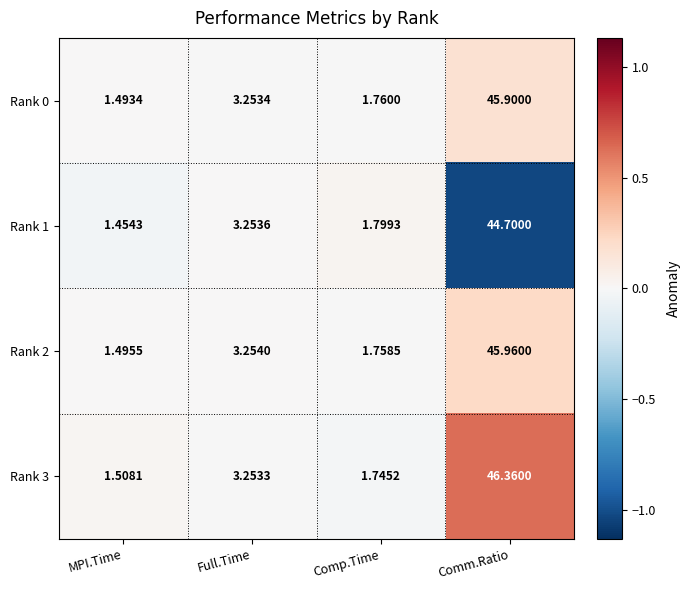

At which category is the sum across all series the highest?

Comm.Ratio